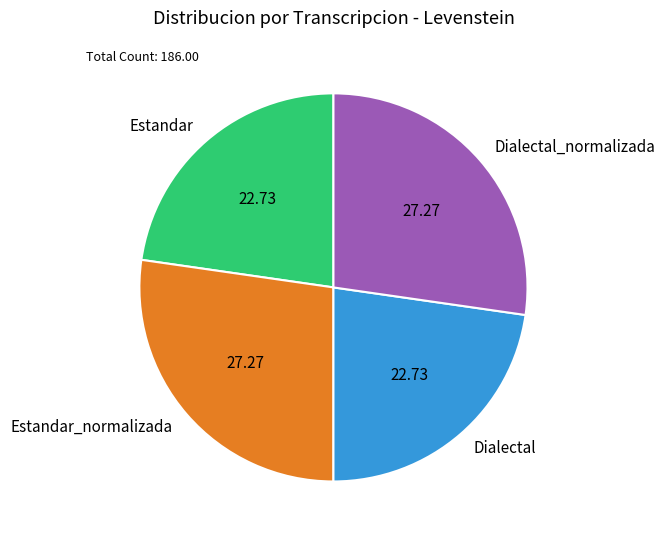

Does Dialectal_normalizada represent more than half of the total?

No